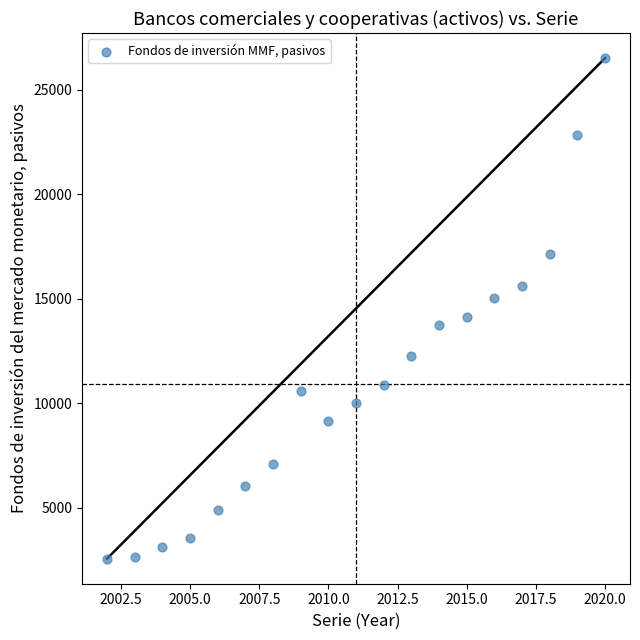

What is the range of X values (max minus min)?

18